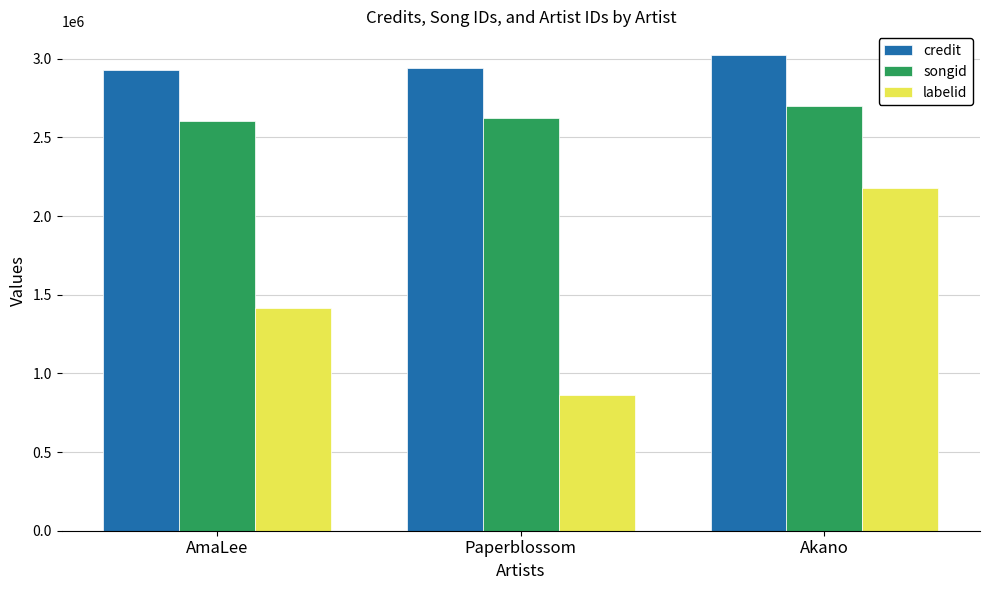

Read the songid value at Akano.

2698337